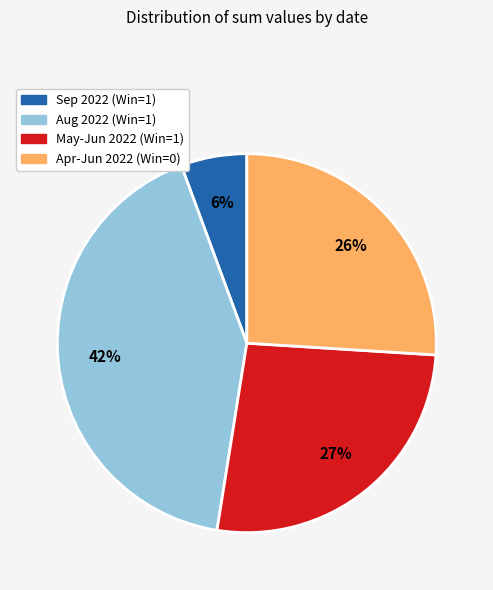

Is there a majority slice in this chart?

No